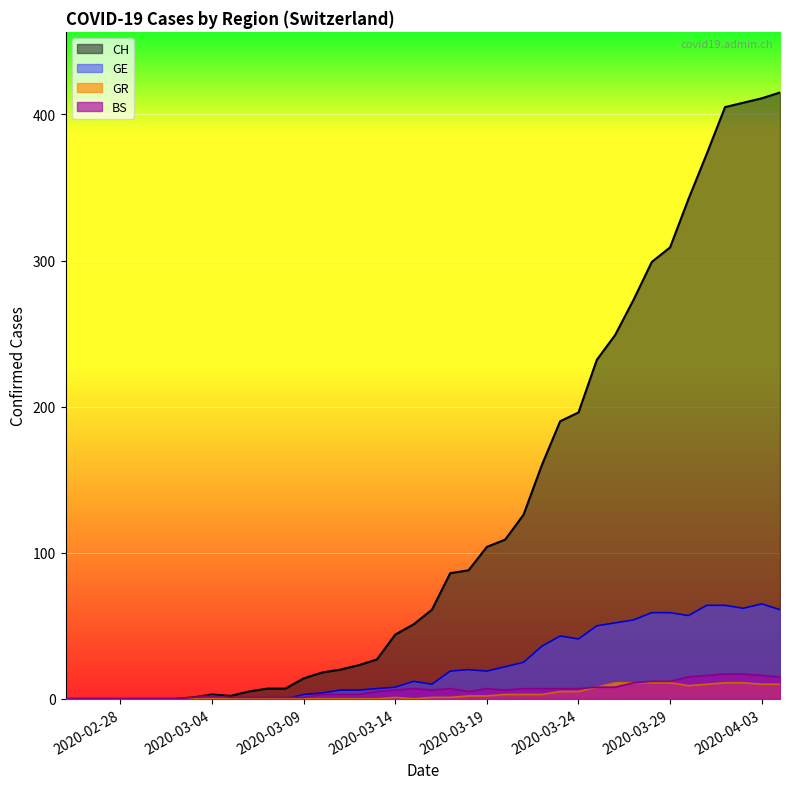

Which series has the largest range (max minus min)?

CH